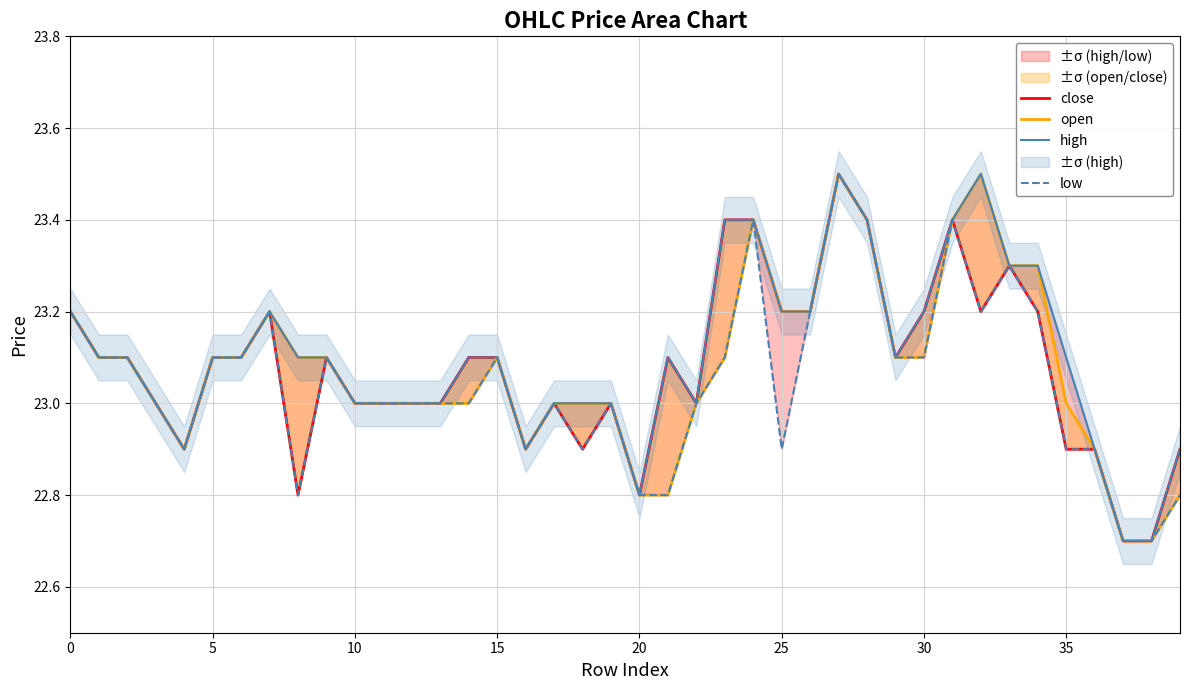

What is the label of the 20th point from the right?

20